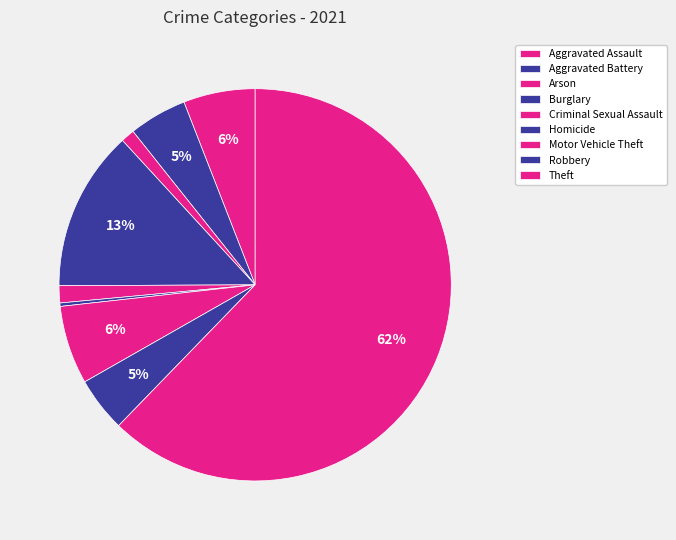

Count the number of slices in the pie.

9